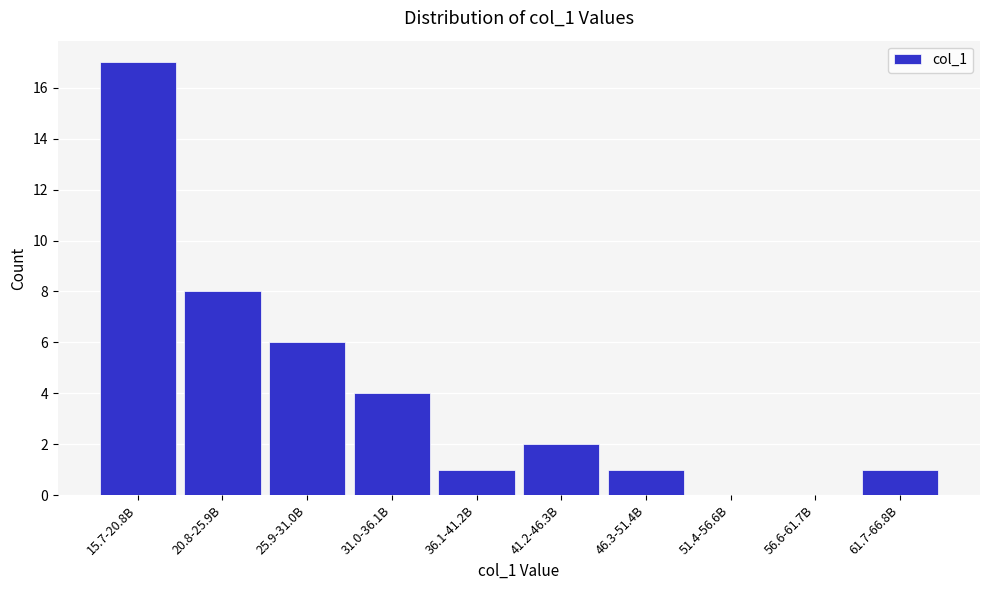

Reading right to left, extract all data points from this chart.

61.7-66.8B=1	56.6-61.7B=0	51.4-56.6B=0	46.3-51.4B=1	41.2-46.3B=2	36.1-41.2B=1	31.0-36.1B=4	25.9-31.0B=6	20.8-25.9B=8	15.7-20.8B=17